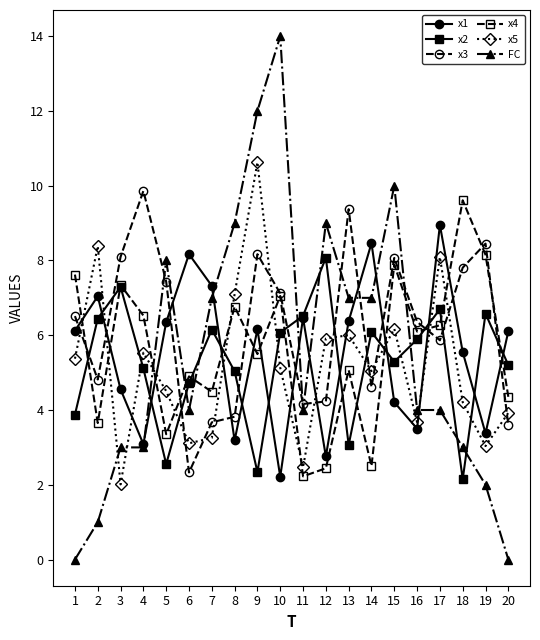

At which category is the sum across all series the highest?

9